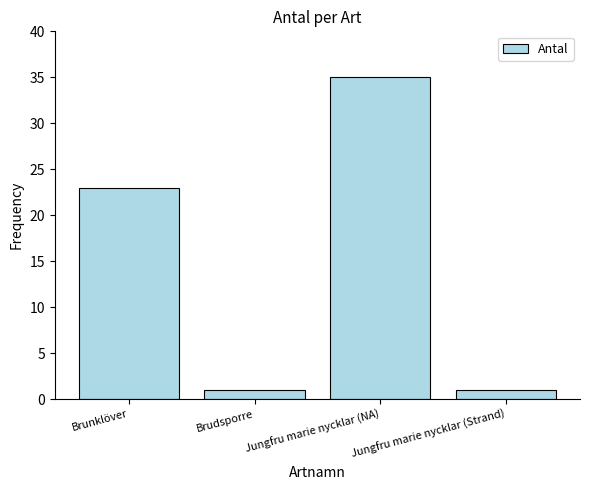

Which category has the highest value across all series?

Jungfru marie nycklar (NA)